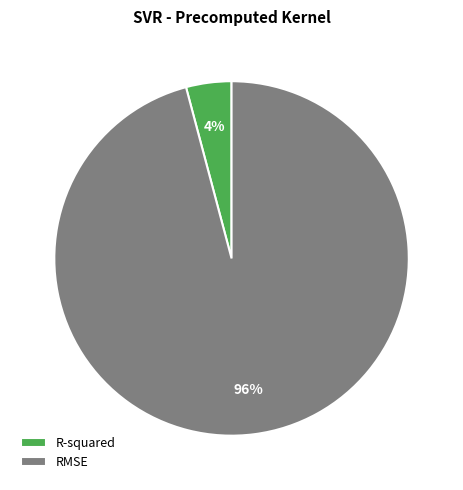

Combined, do R-squared and RMSE account for over 50%?

Yes